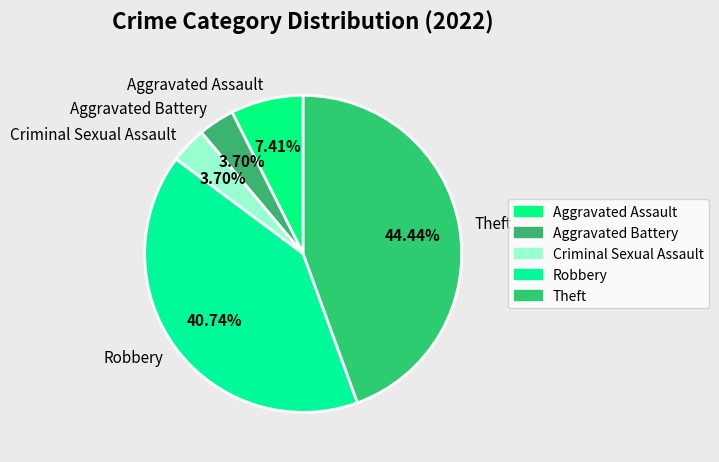

What is the largest slice in the pie chart?

Theft